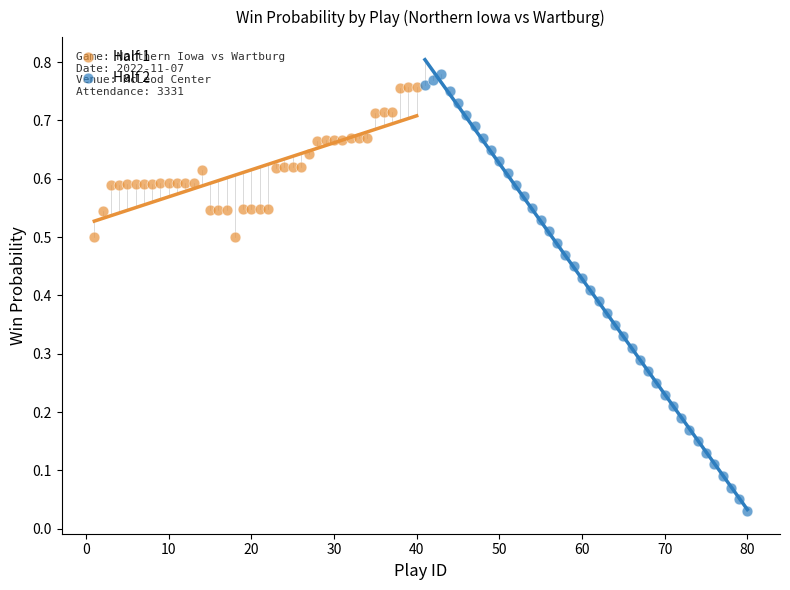

Which series has the largest Y range (max minus min)?

Half 2